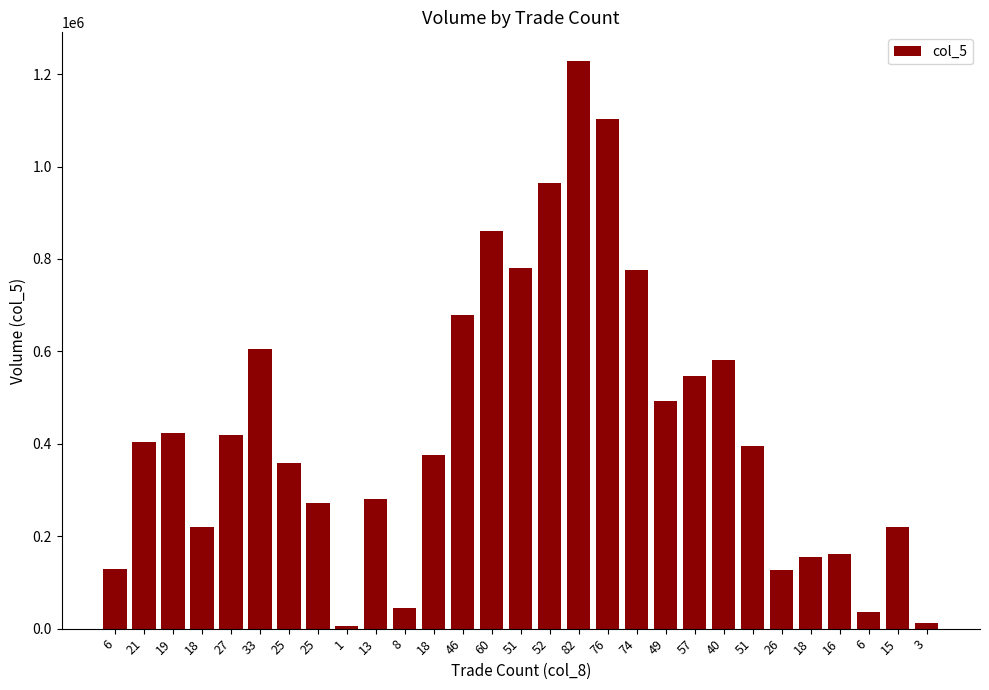

How many data points are less than 396000?

14